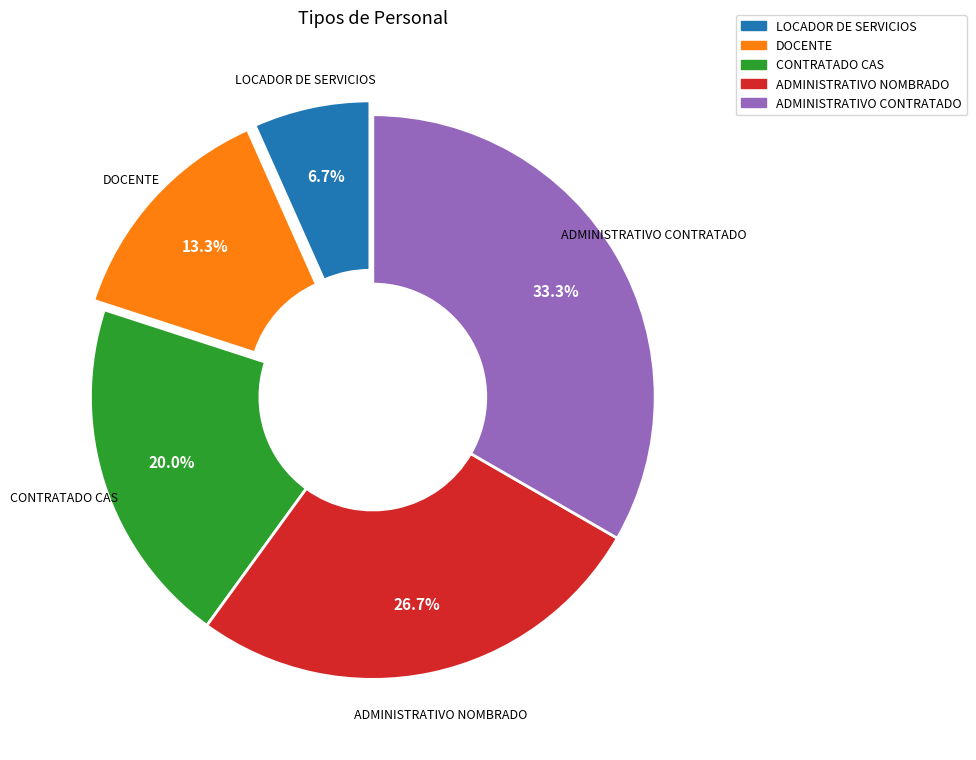

Is there a majority slice in this chart?

No